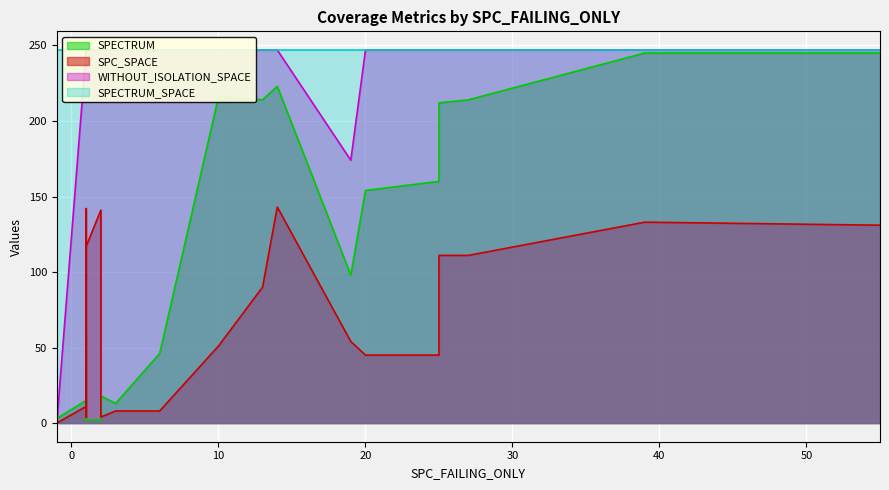

How many positive values does the SPC_SPACE series have?

25